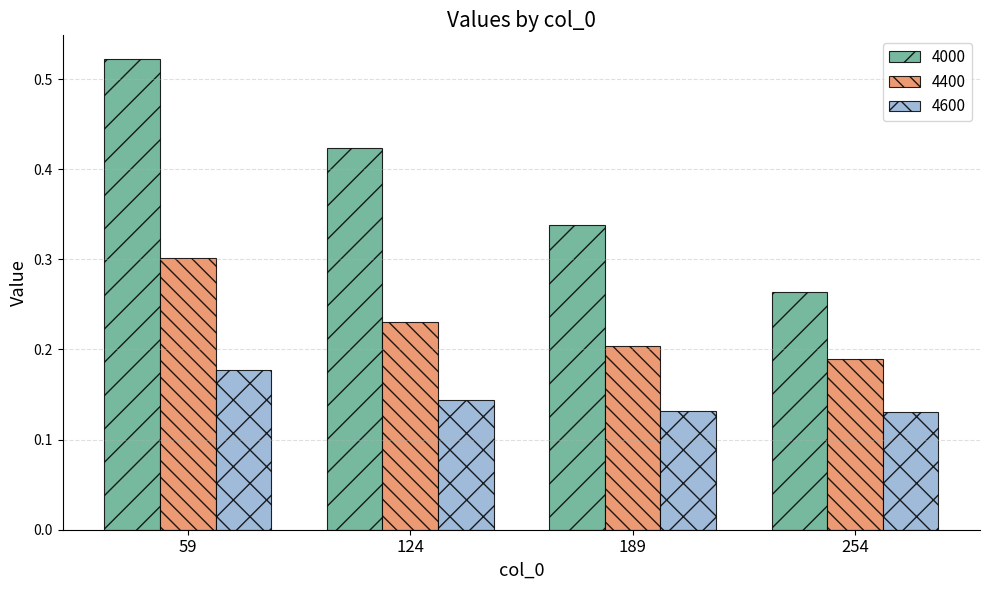

Which series has the widest spread of values?

4000